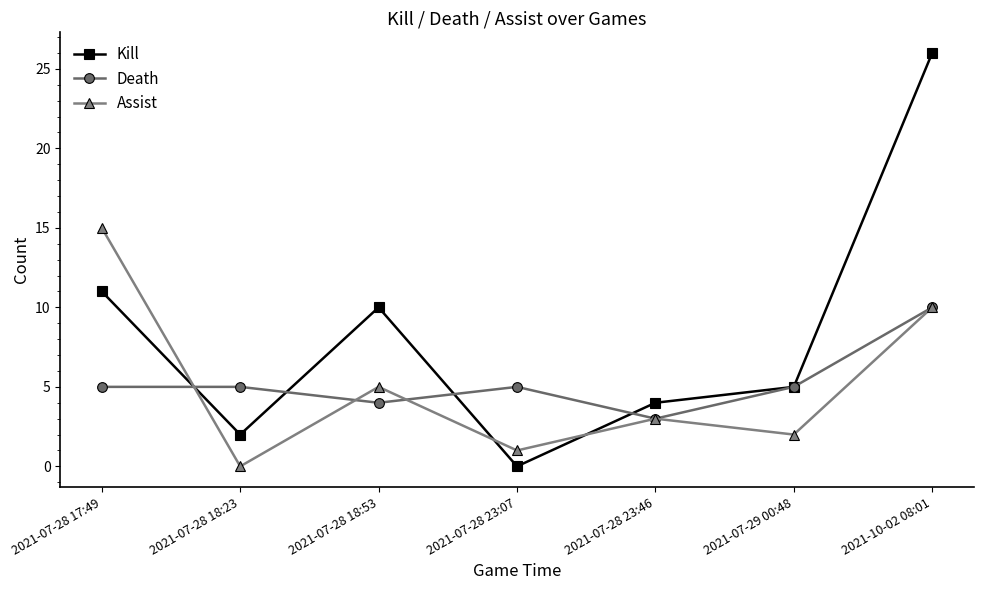

List the labels in order of Kill value, smallest first.

2021-07-28 23:07, 2021-07-28 18:23, 2021-07-28 23:46, 2021-07-29 00:48, 2021-07-28 18:53, 2021-07-28 17:49, 2021-10-02 08:01